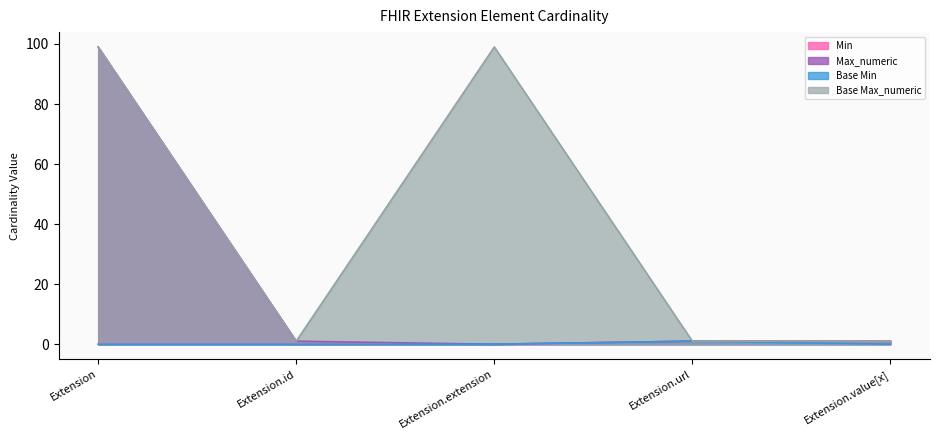

Does the chart have visible grid lines?

No